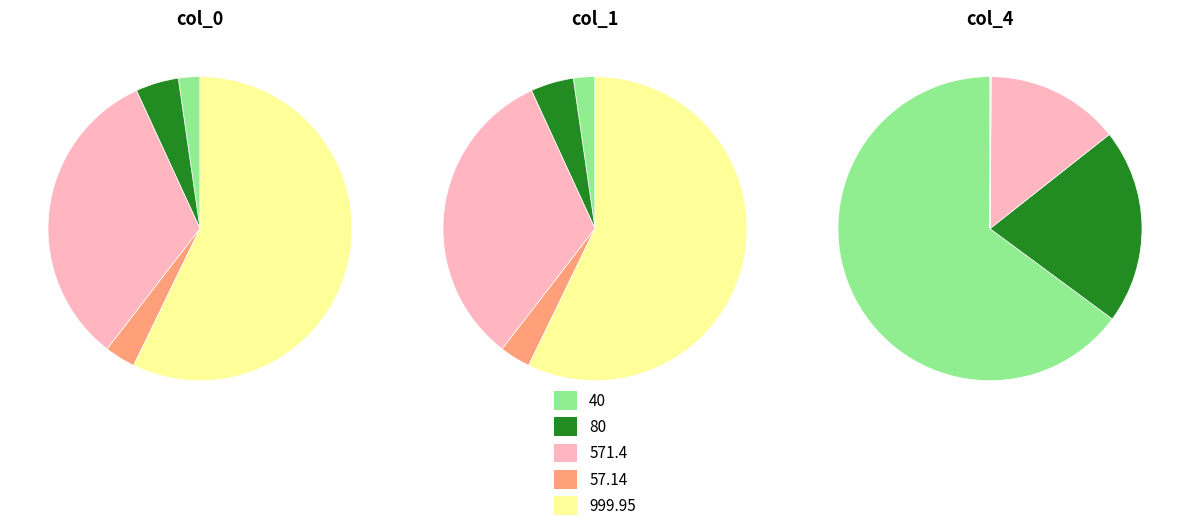

How many slices are in this pie chart?

5